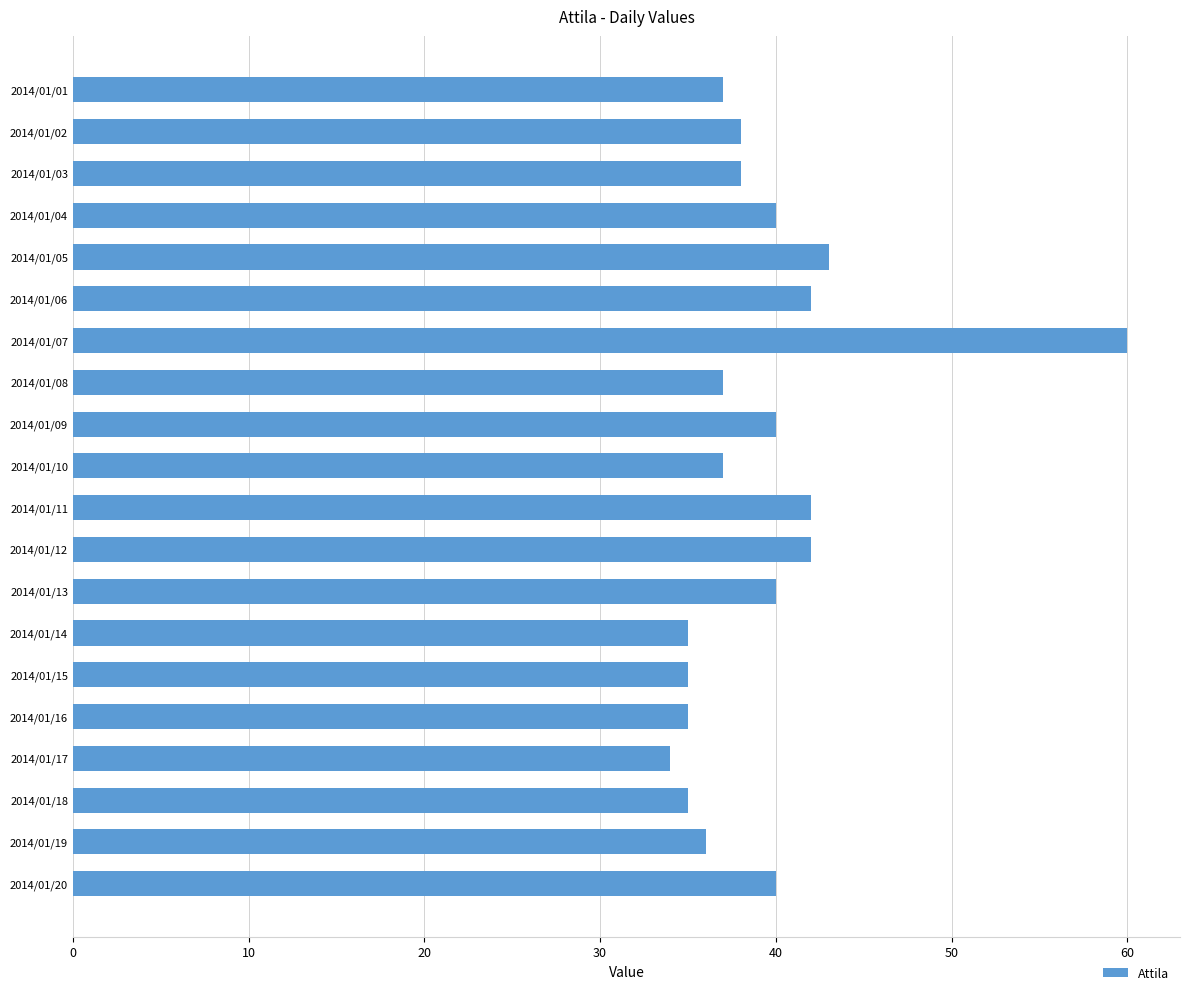

What is the approximate value at 2014/01/14, to the nearest 5?

35